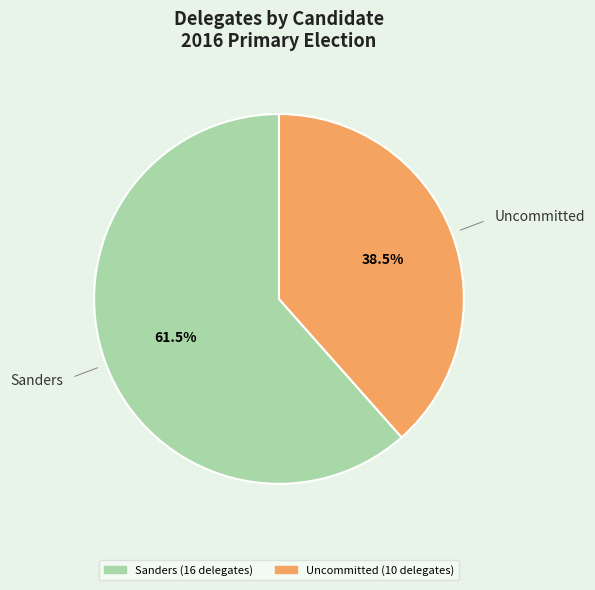

Count the number of slices in the pie.

2